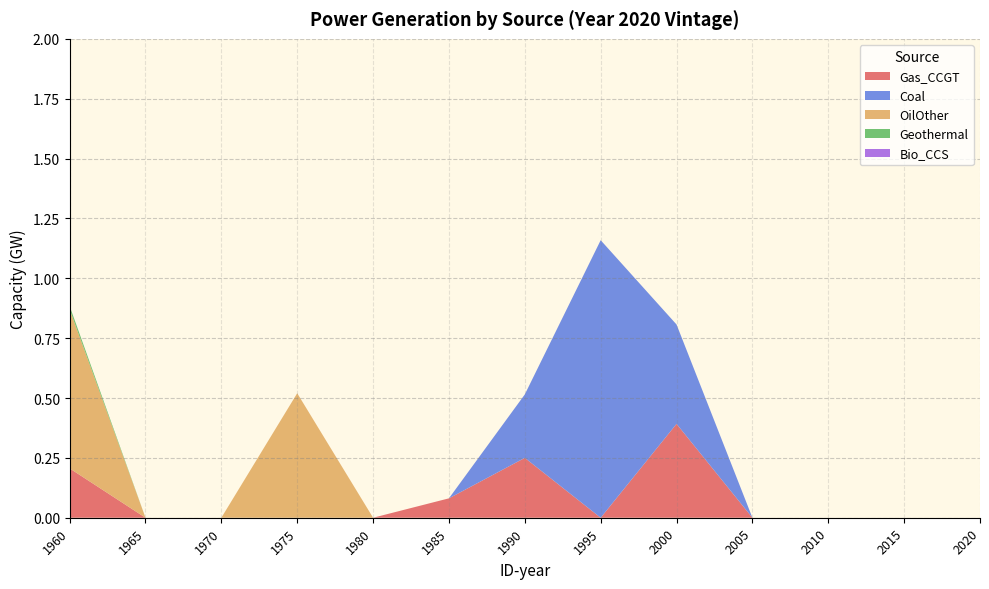

Reading right to left, transcribe all the data shown in this chart.

Gas_CCGT: 0.0	0.0	0.0	0.0	0.4	0.0	0.2	0.1	0.0	0.0	0.0	0.0	0.2
Coal: 0.0	0.0	0.0	0.0	0.4	1.2	0.3	0.0	0.0	0.0	0.0	0.0	0.0
OilOther: 0.0	0.0	0.0	0.0	0.0	0.0	0.0	0.0	0.0	0.5	0.0	0.0	0.7
Geothermal: 0.0	0.0	0.0	0.0	0.0	0.0	0.0	0.0	0.0	0.0	0.0	0.0	0.0
Bio_CCS: 0.0	0.0	0.0	0.0	0.0	0.0	0.0	0.0	0.0	0.0	0.0	0.0	0.0